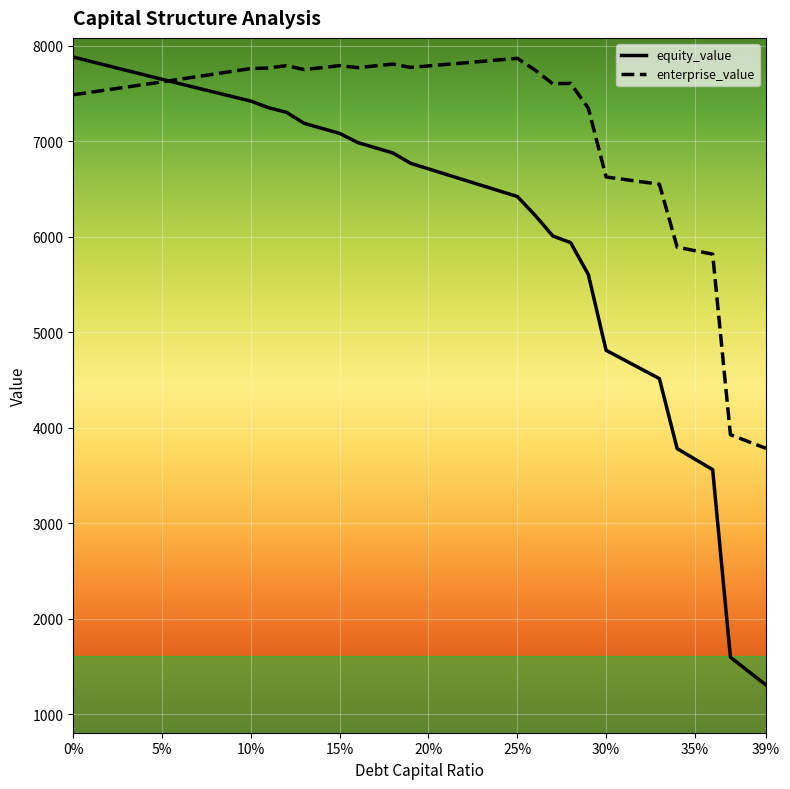

Count the number of categories in the chart.

40